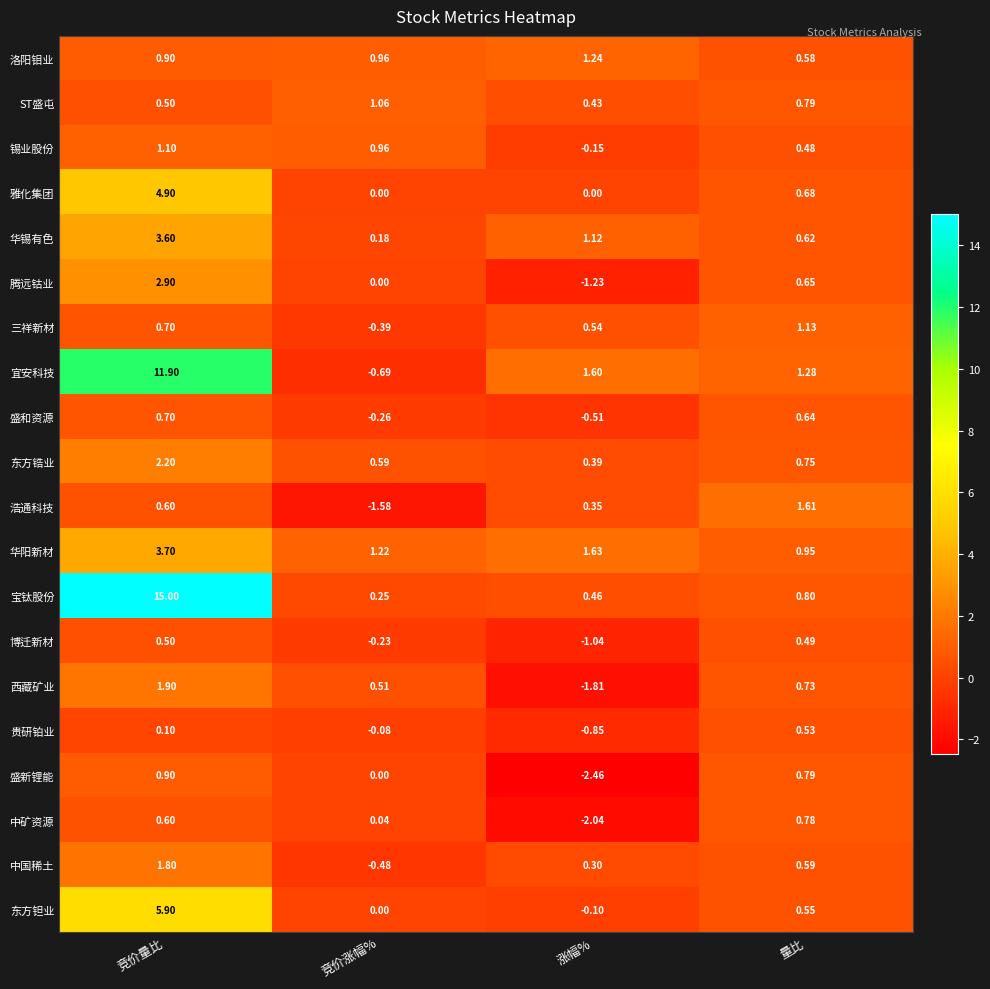

At which category is the sum across all series the highest?

竞价量比